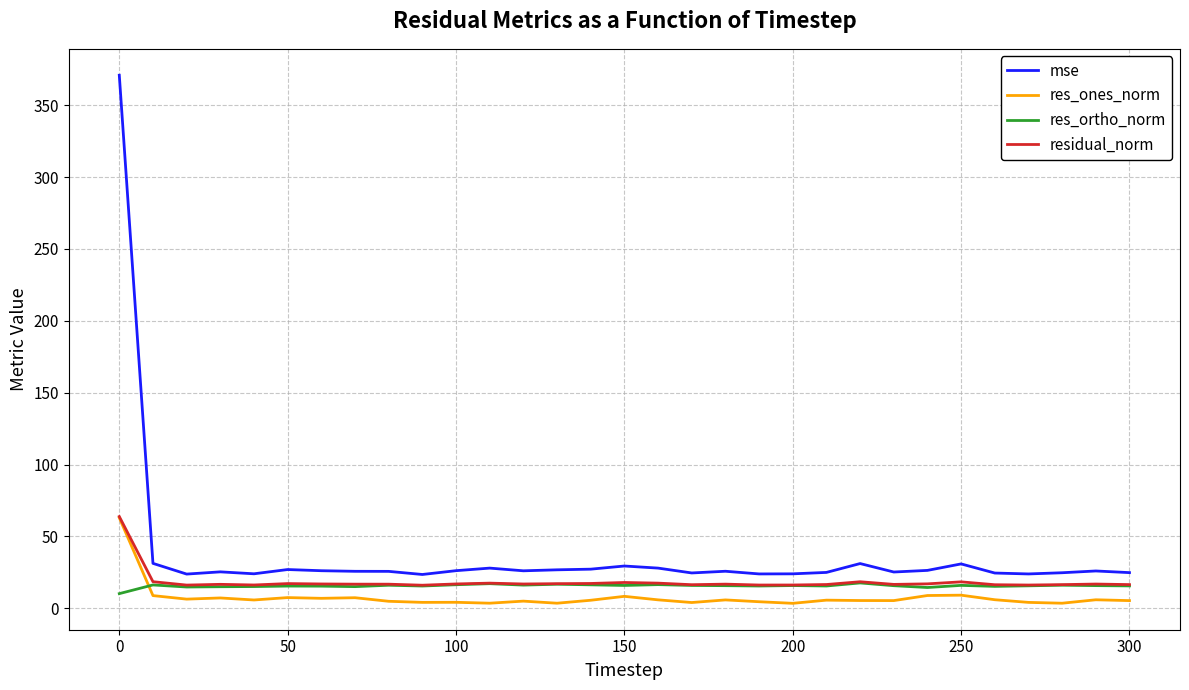

What is the greatest value displayed?

370.8